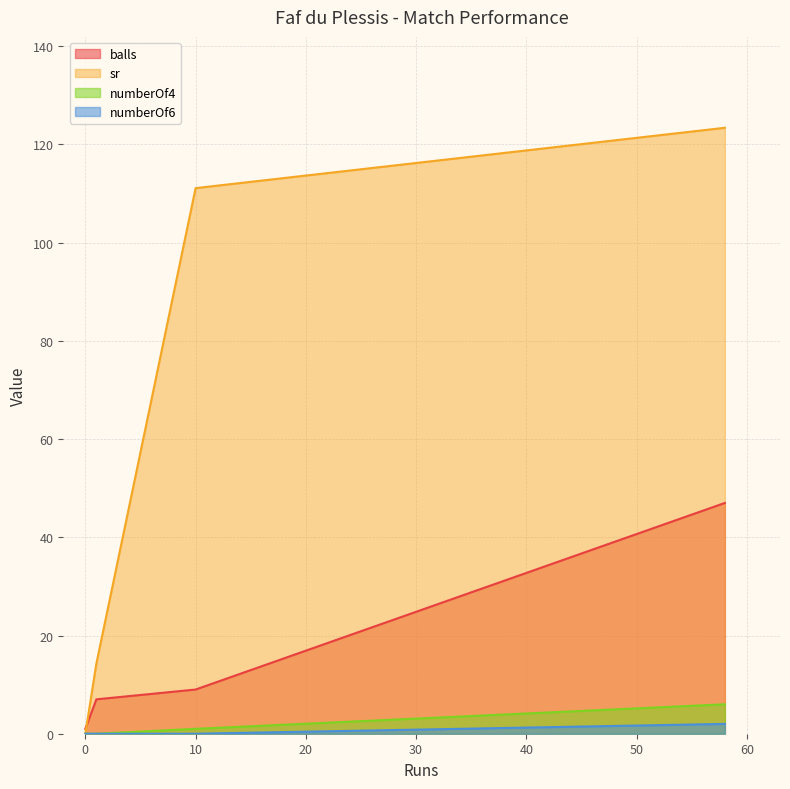

How many data points does each series have?

4